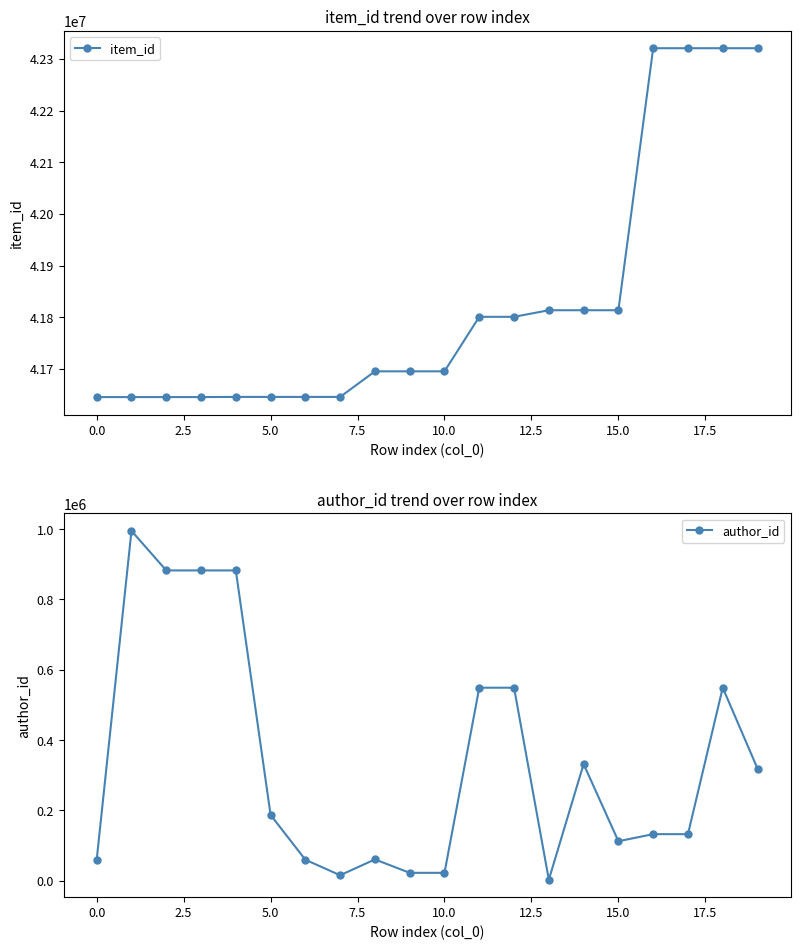

Between 17.5 and 11, which series saw the biggest shift?

author_id